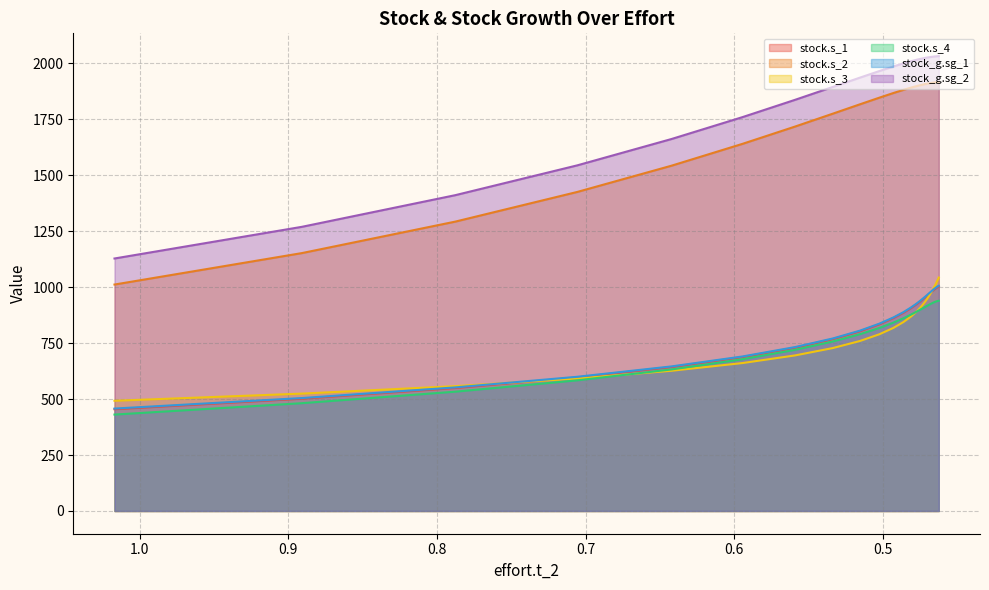

At 0.7, list the series in order from largest to smallest.

stock_g.sg_2, stock.s_2, stock_g.sg_1, stock.s_1, stock.s_3, stock.s_4